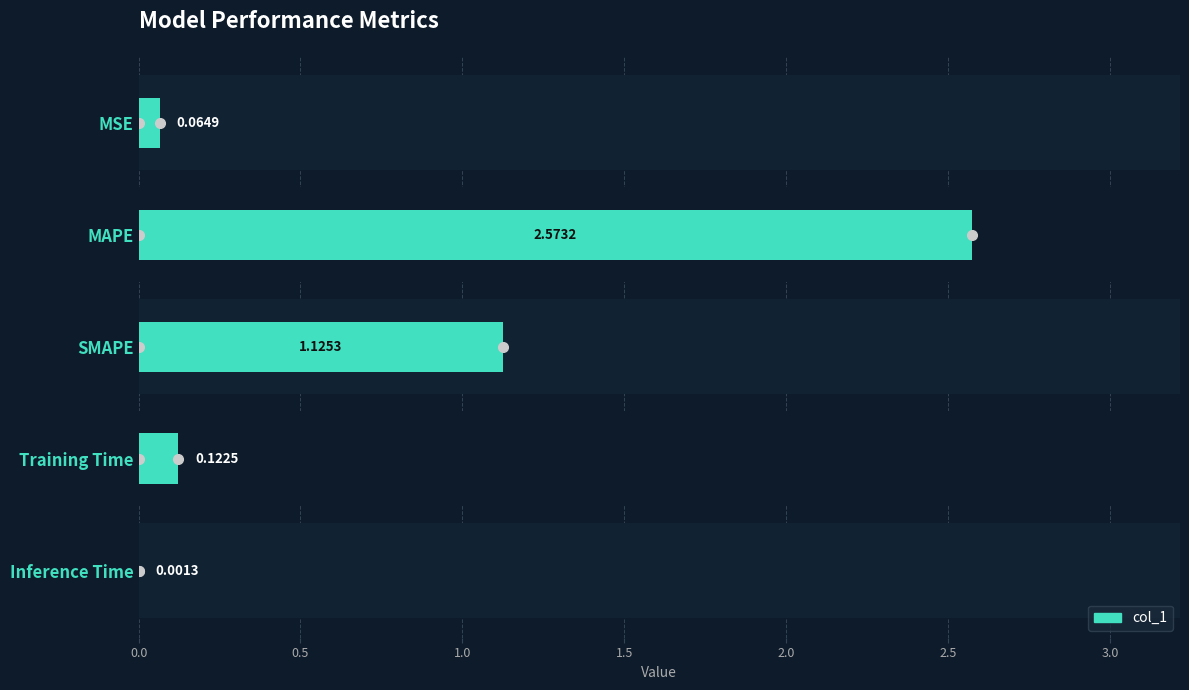

What is the sum of the values at SMAPE and MSE?

1.2